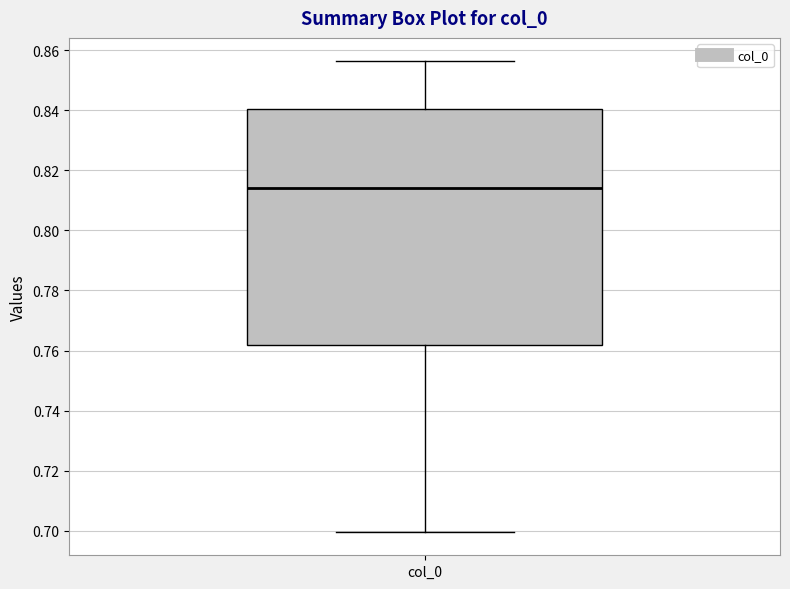

Transcribe this box plot: give where the median line is, the range the box spans, and where the two whiskers end, as read against the y-axis. The values are not printed on the chart, so give them approximately, as read against the axis.

median 0.814, box 0.762 to 0.840, whiskers 0.700 to 0.856